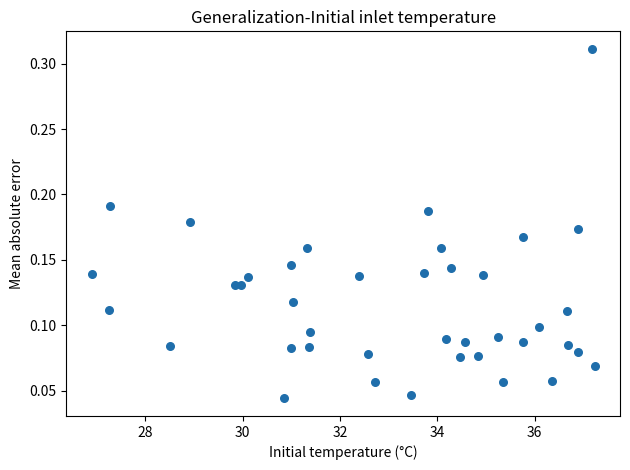

What is the range of X values (max minus min)?

10.3